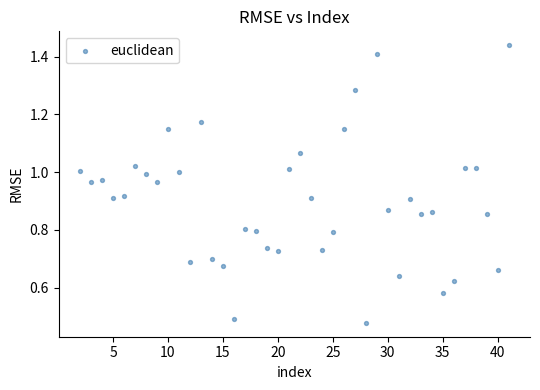

What is the range of X values (max minus min)?

39.0